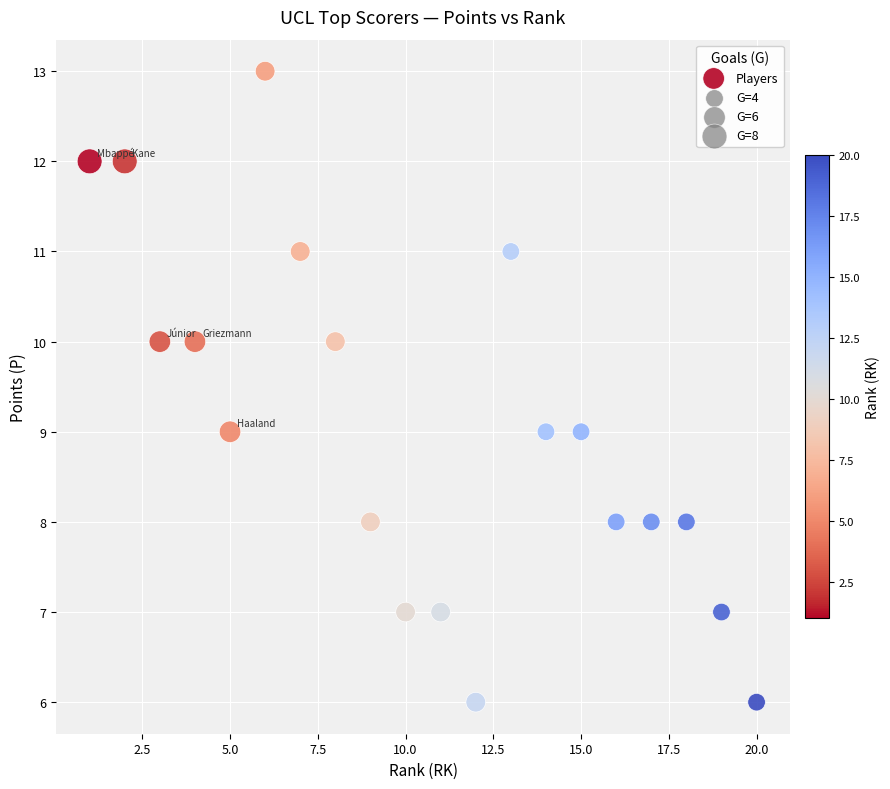

What is the range of X values (max minus min)?

19